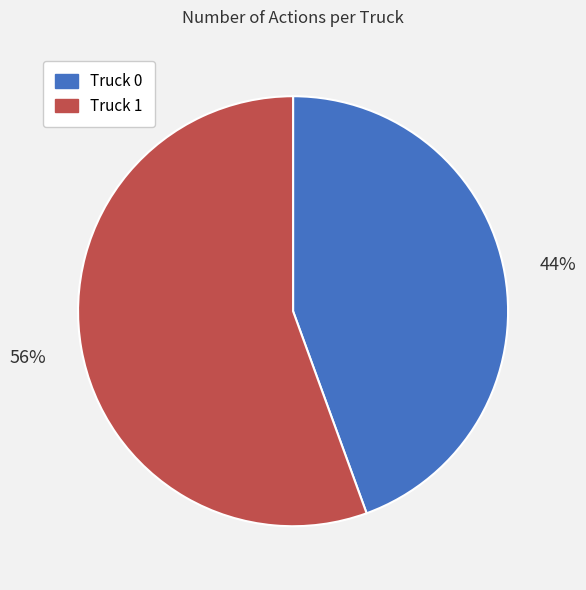

Rank the categories by value from highest to lowest.

Truck 1, Truck 0